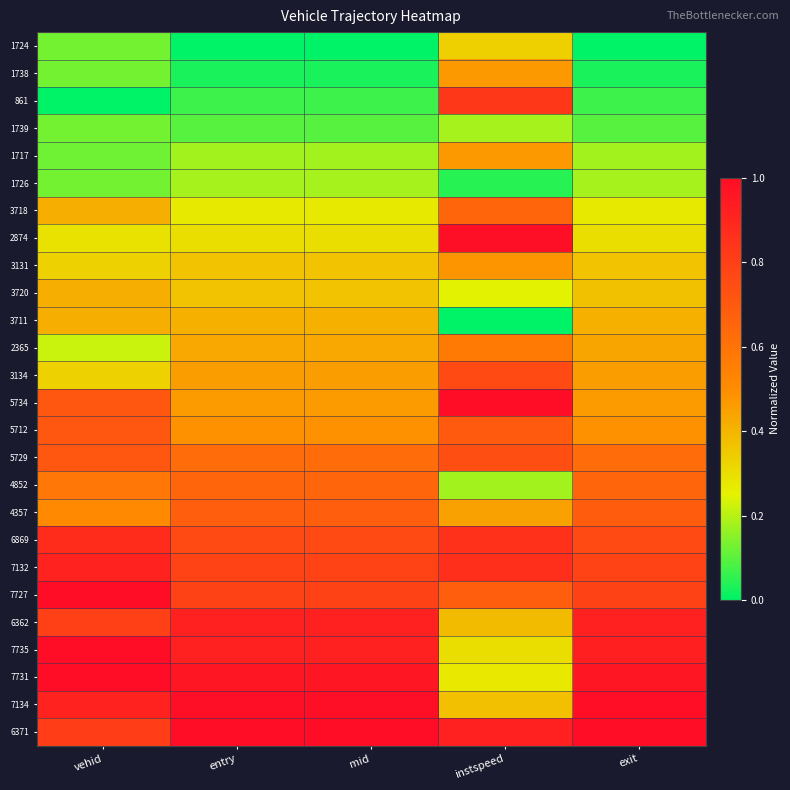

How many series are shown in this chart?

26